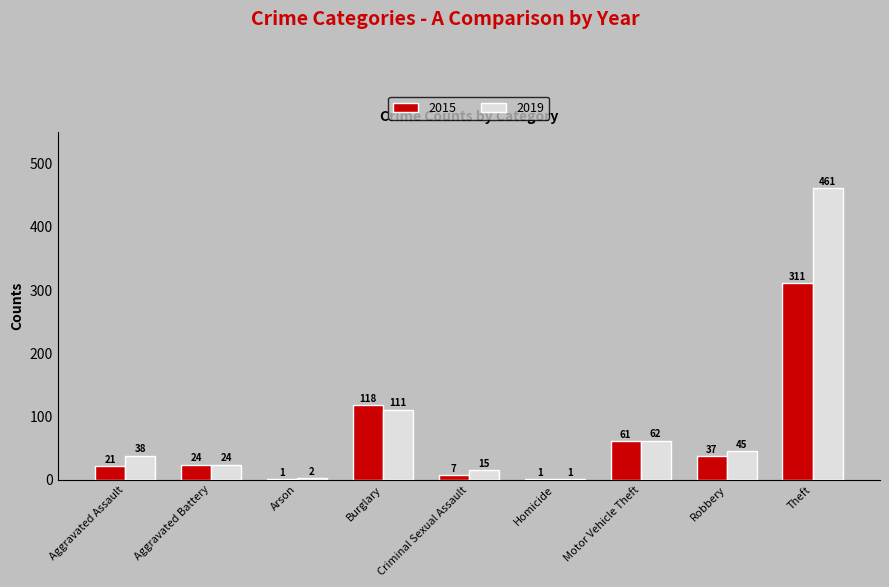

What is the sum of the 2015 values at Criminal Sexual Assault and Motor Vehicle Theft?

68